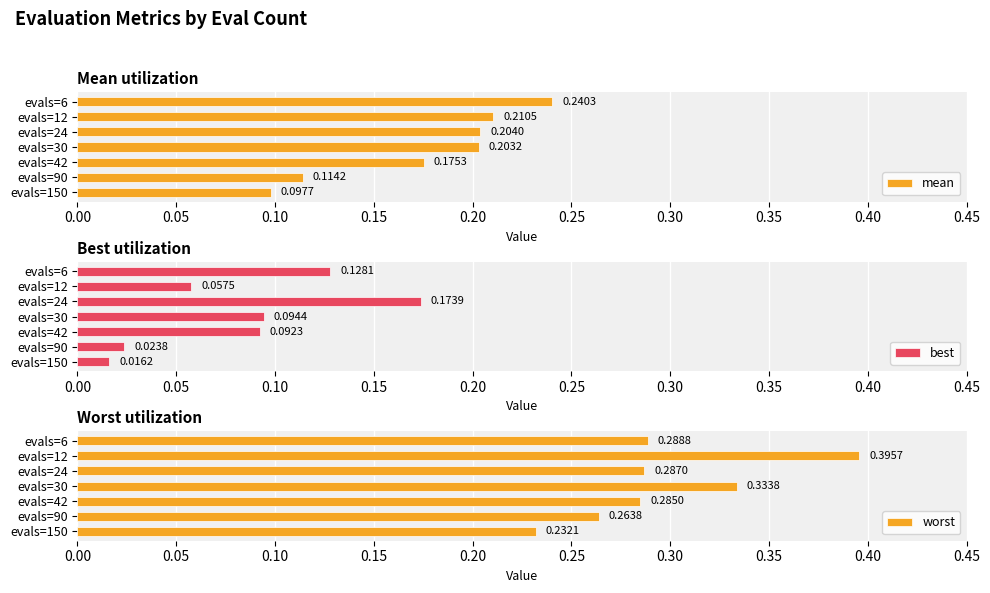

Which series has the largest total across all categories?

worst